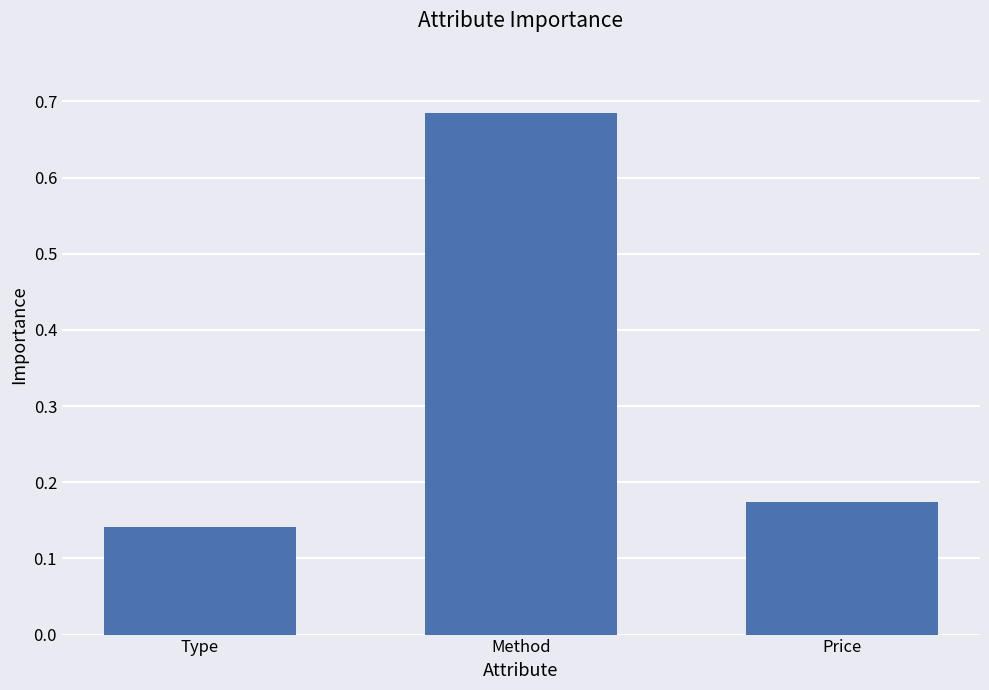

What is the difference between the values at Price and Method?

0.5